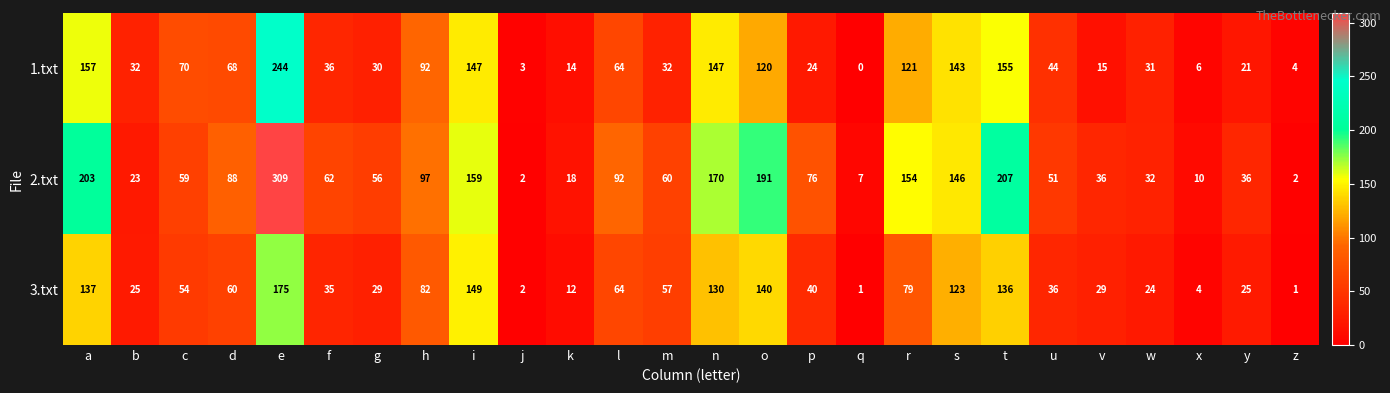

Which series has the largest total across all categories?

2.txt